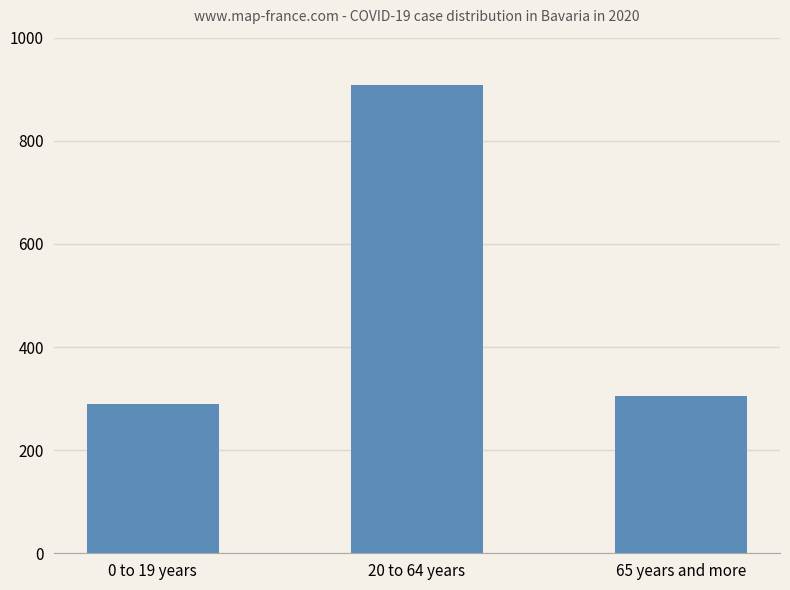

Reading right to left, what are all the values shown in this chart?

305	908	290